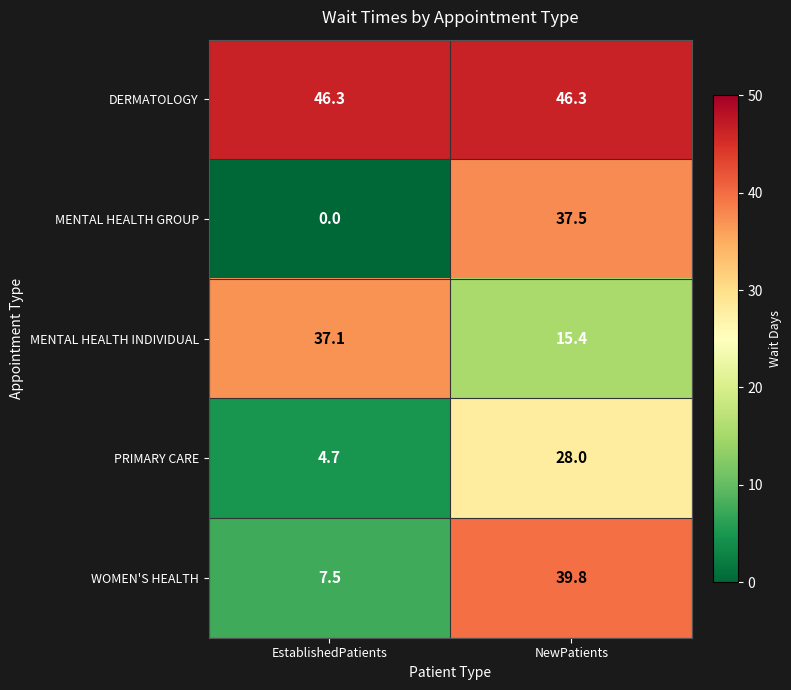

The MENTAL HEALTH INDIVIDUAL series shows 15.4 at NewPatients. True or false?

True